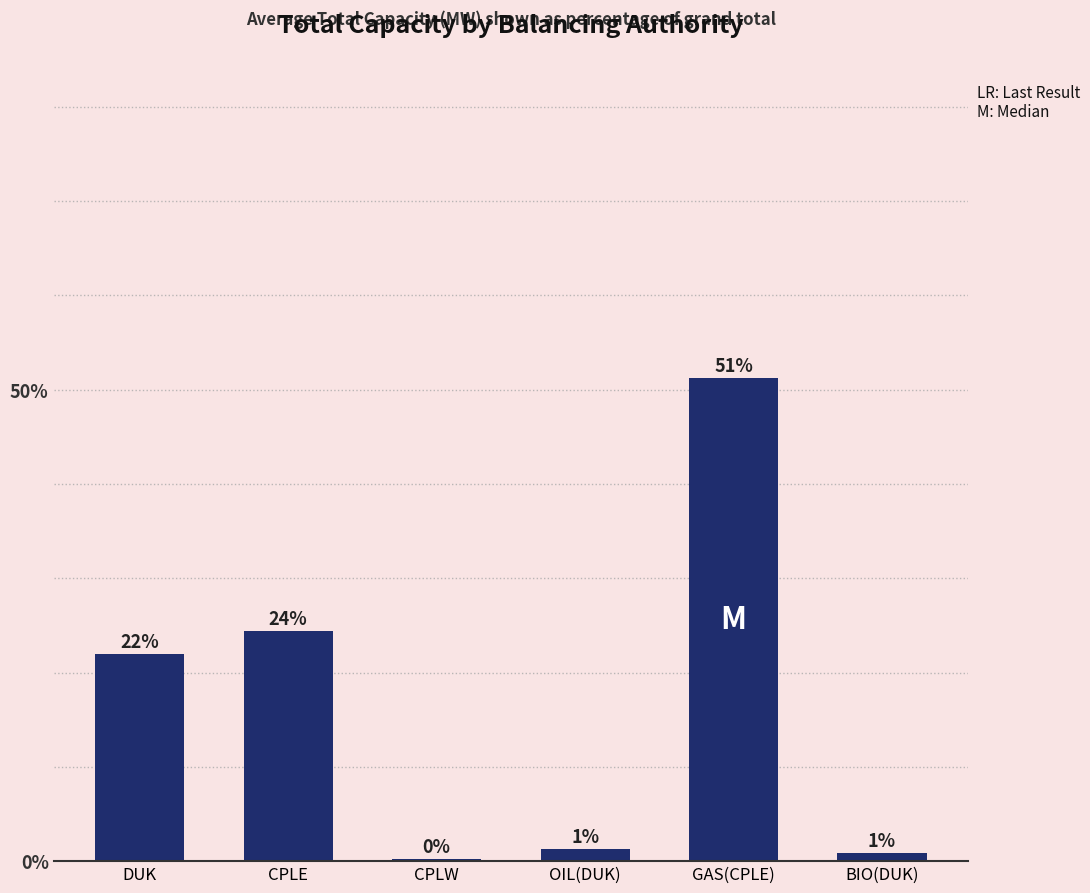

Between BIO(DUK) and CPLW, which is larger?

BIO(DUK)